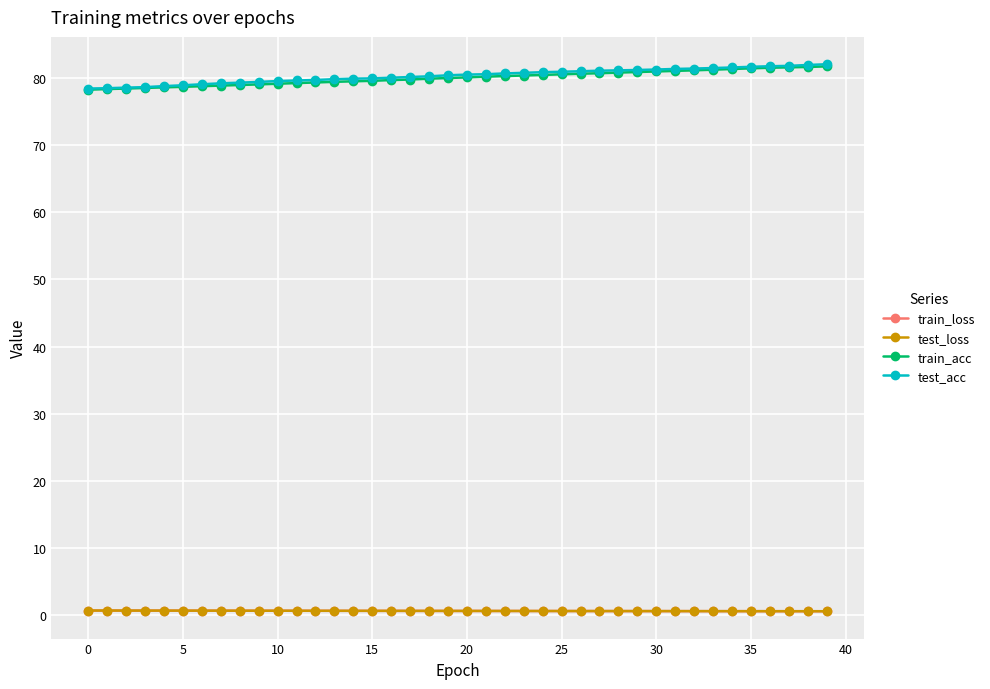

True or false: test_acc and train_loss intersect in this chart.

False